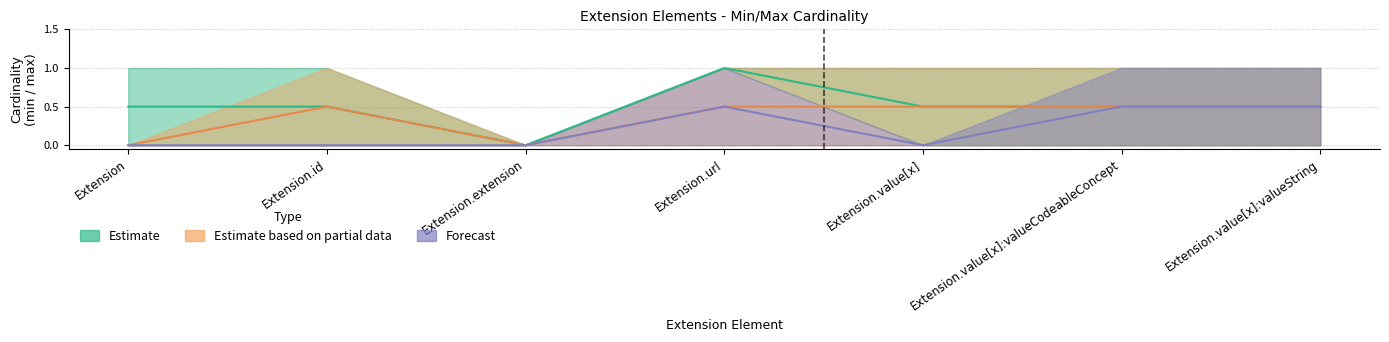

True or false: Estimate and Forecast intersect in this chart.

False